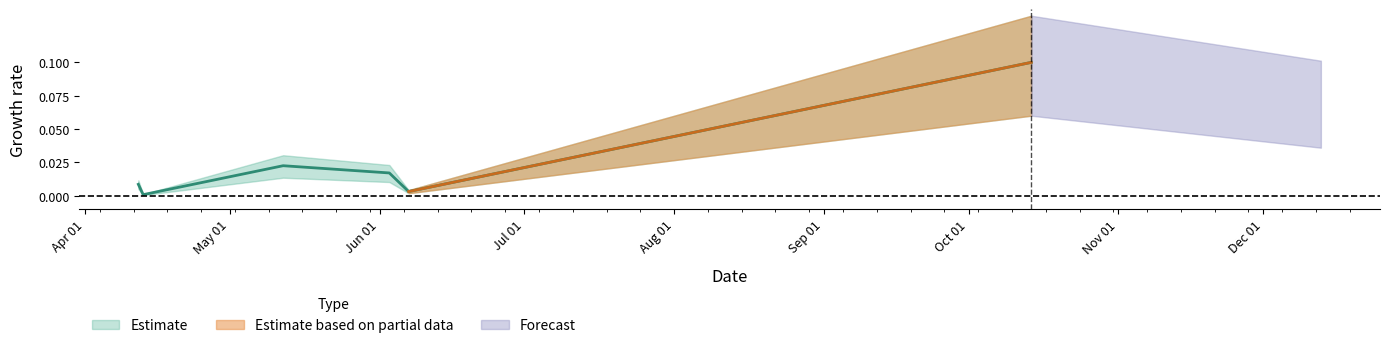

Which label corresponds to the smallest value in the chart?

2016-04-13